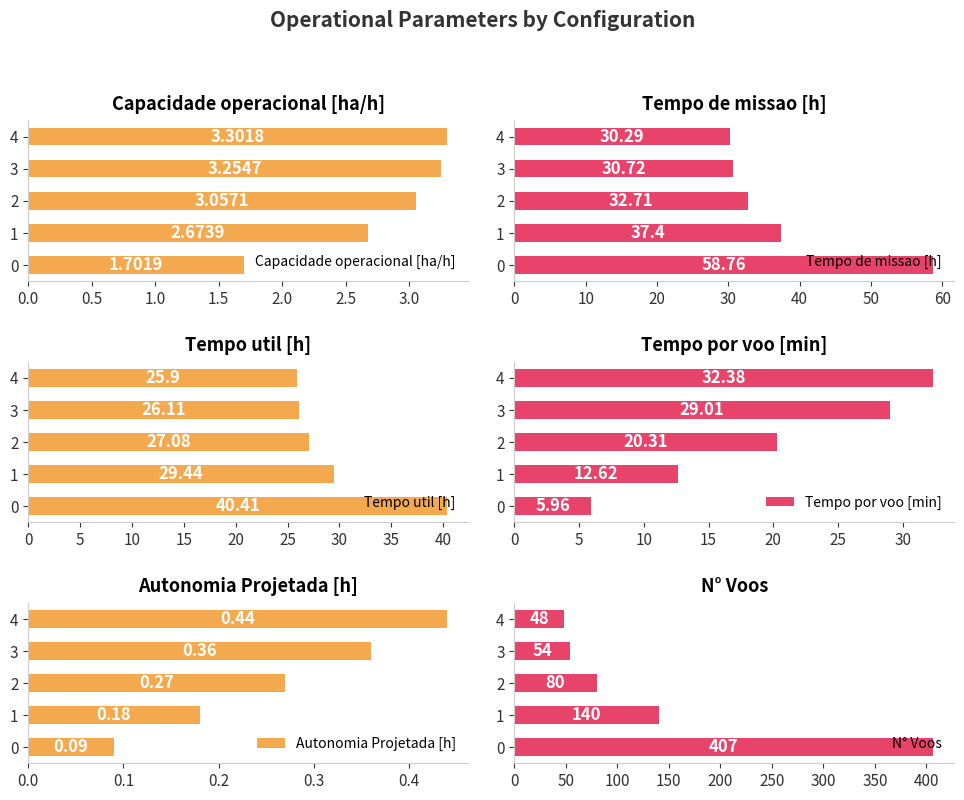

Does the chart contain any negative values?

No